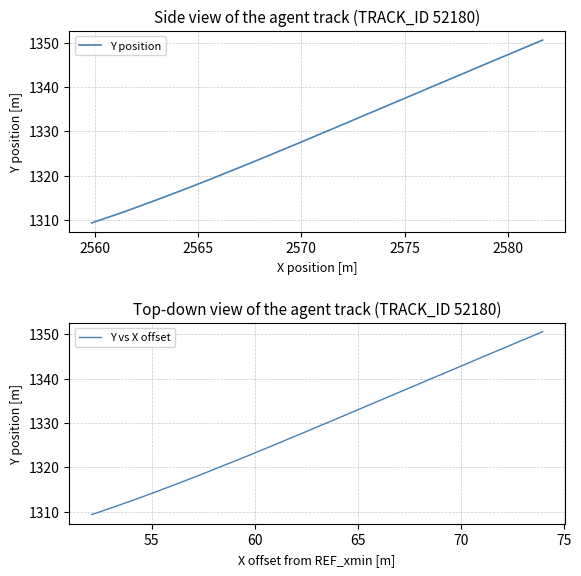

What is the value of the Y vs X offset point at the 1st from the left?

1309.4